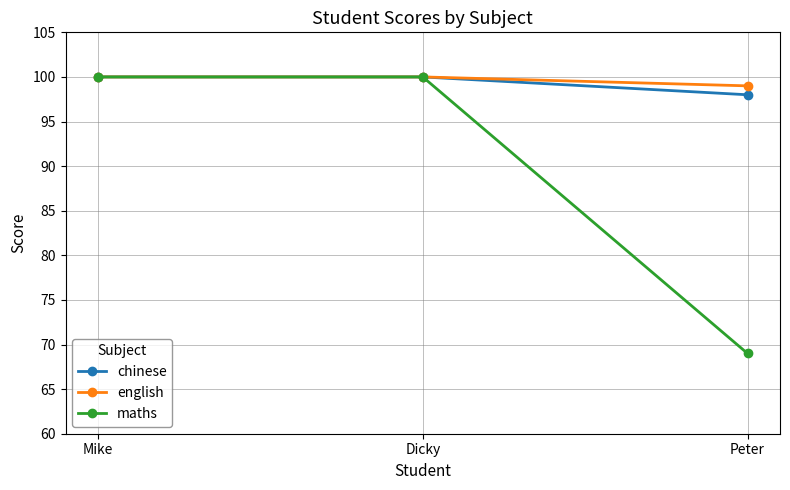

At which label does maths reach its minimum?

Peter